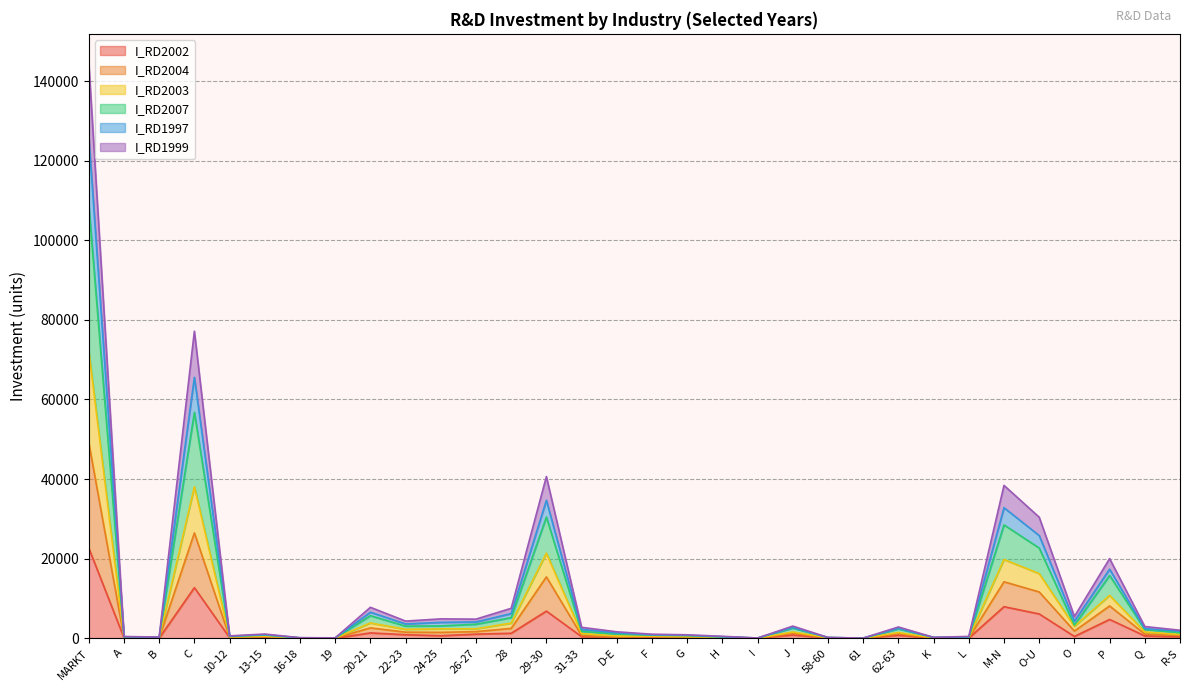

At which category is the sum across all series the highest?

MARKT